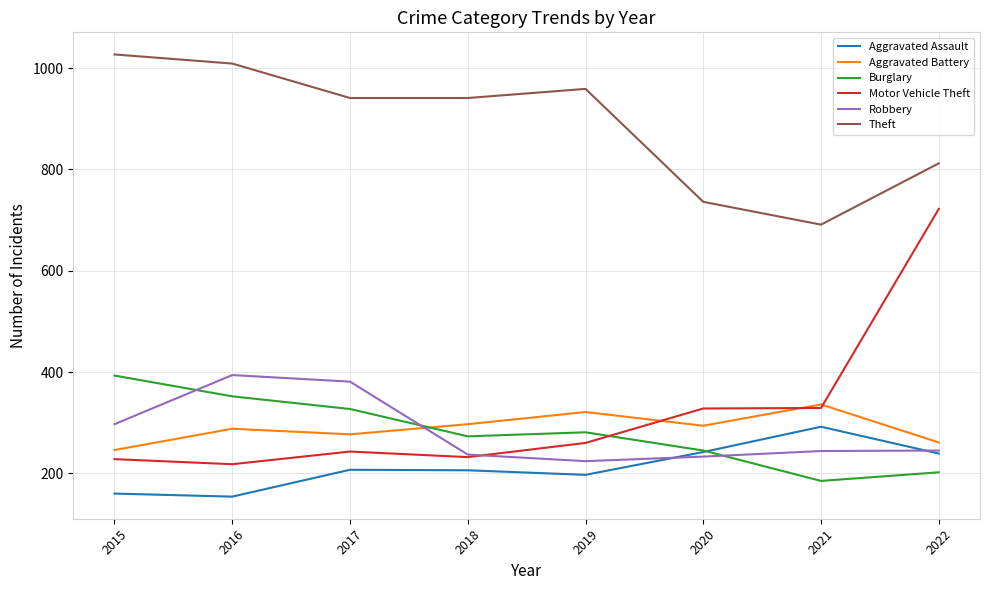

What is the greatest value displayed?

1027